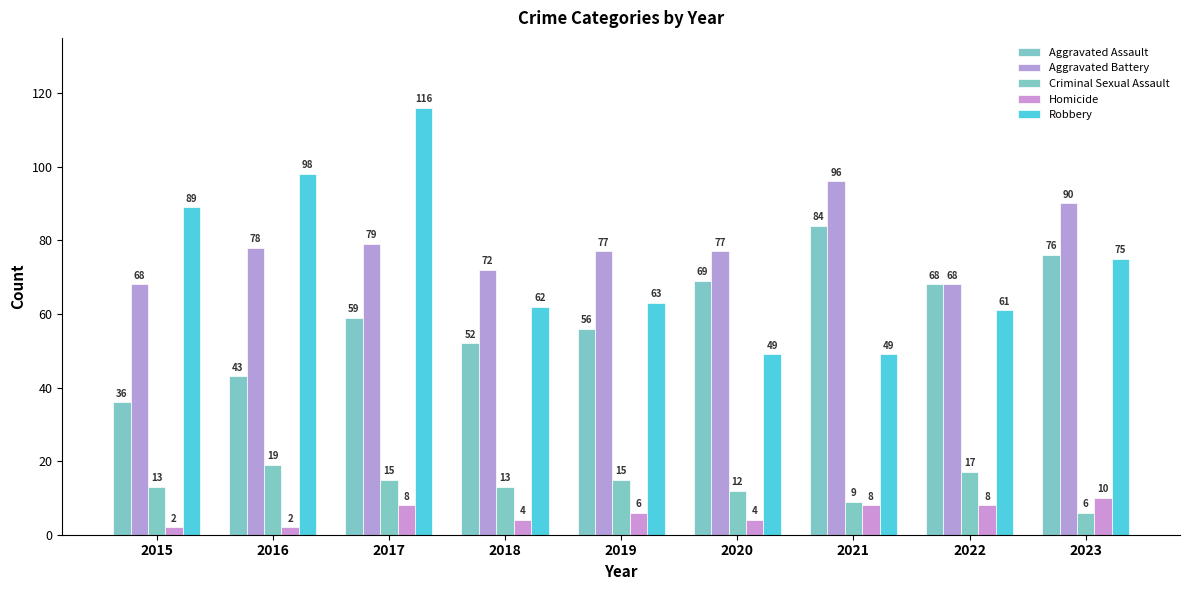

What is the value of the Aggravated Battery bar at the 5th from the left?

77